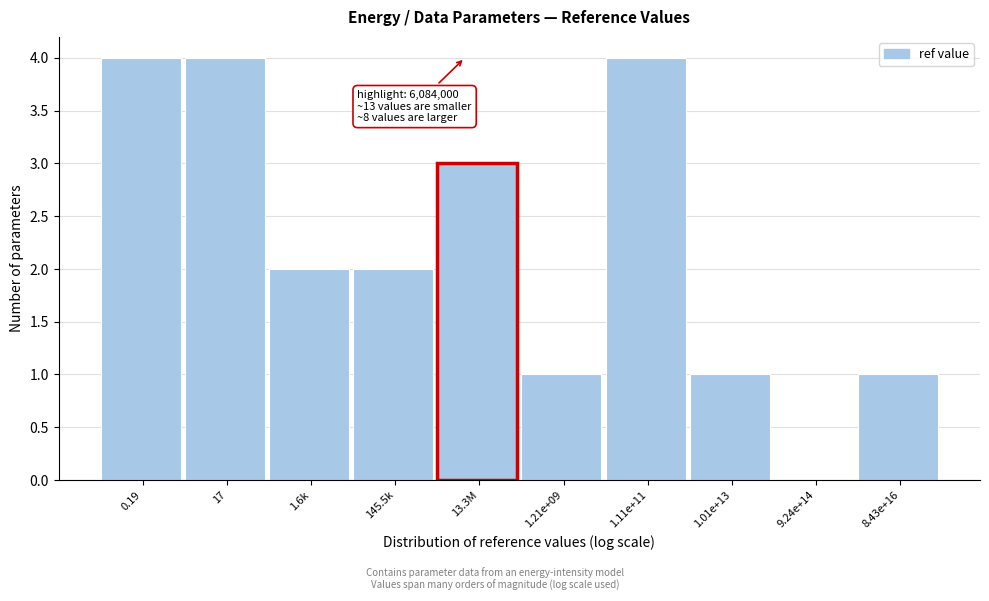

Reading left to right, extract all data points from this chart.

0.19=4	17=4	1.6k=2	145.5k=2	13.3M=3	1.21e+09=1	1.11e+11=4	1.01e+13=1	9.24e+14=0	8.43e+16=1